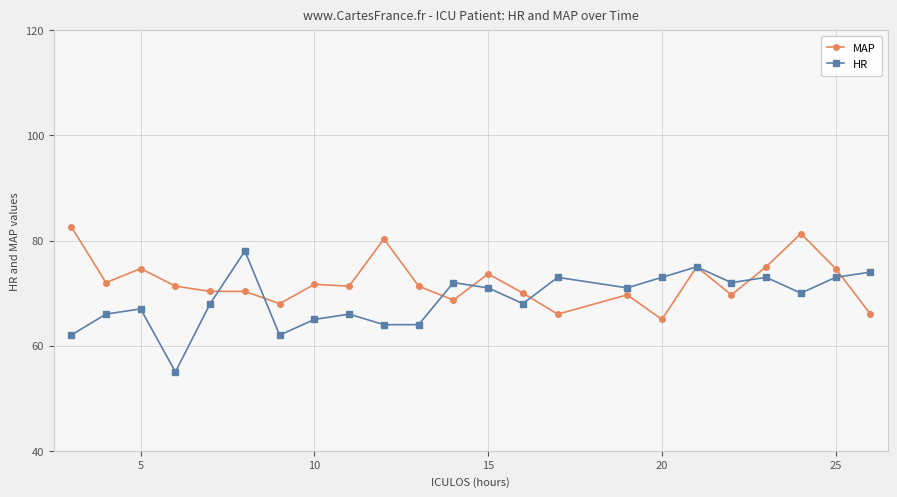

What is the minimum value shown in the chart?

55.0